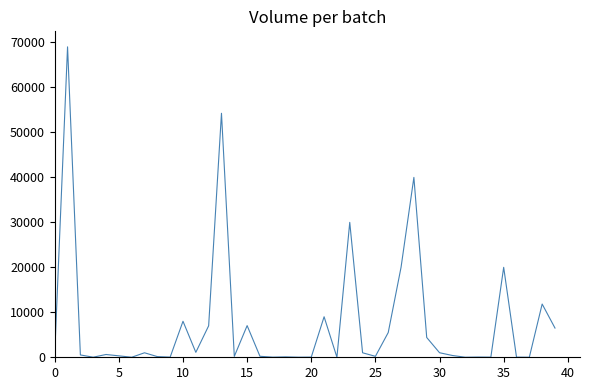

What is the maximum value shown in the chart?

69030